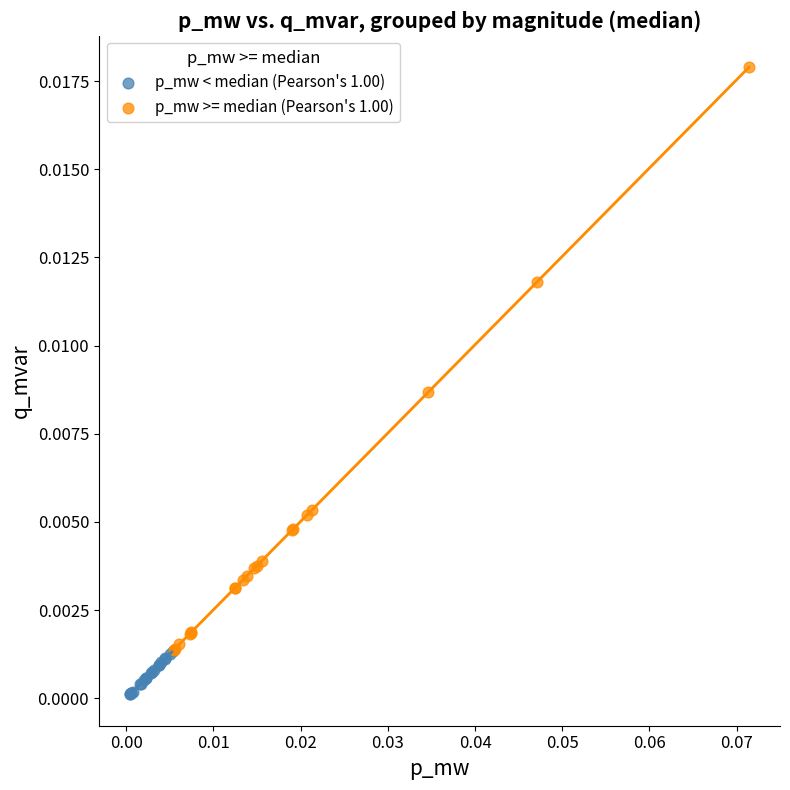

Which series reaches the maximum Y coordinate?

p_mw >= median (Pearson's 1.00)